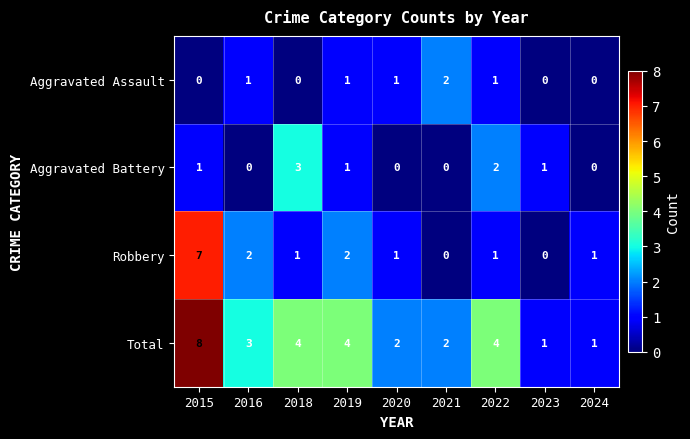

At how many categories does at least one series exceed 5?

1